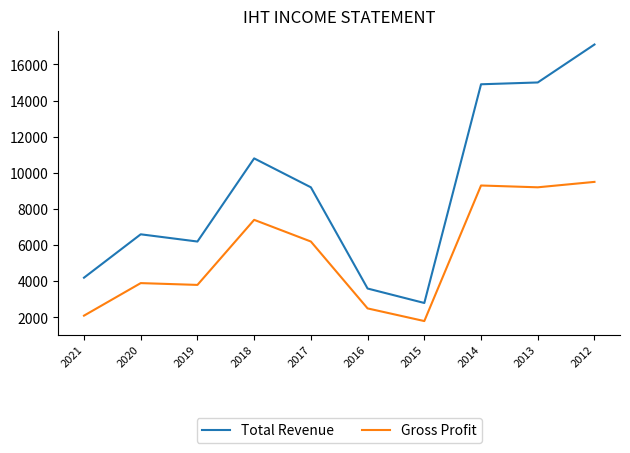

Which series has the largest range (max minus min)?

Total Revenue